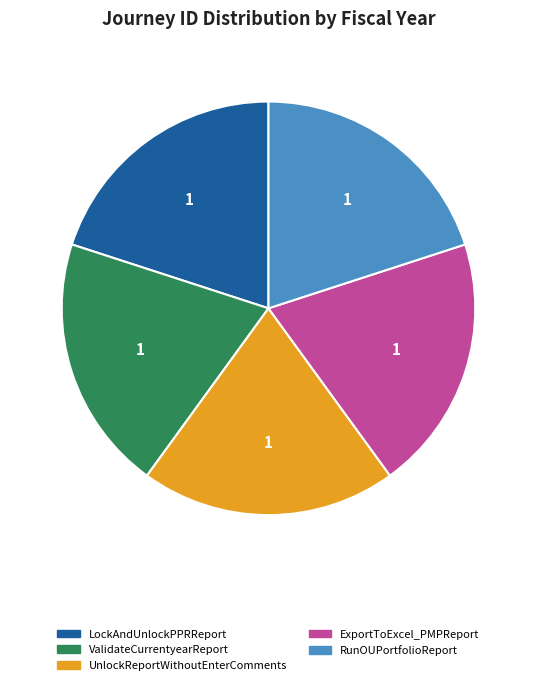

Does any single category account for the majority?

No